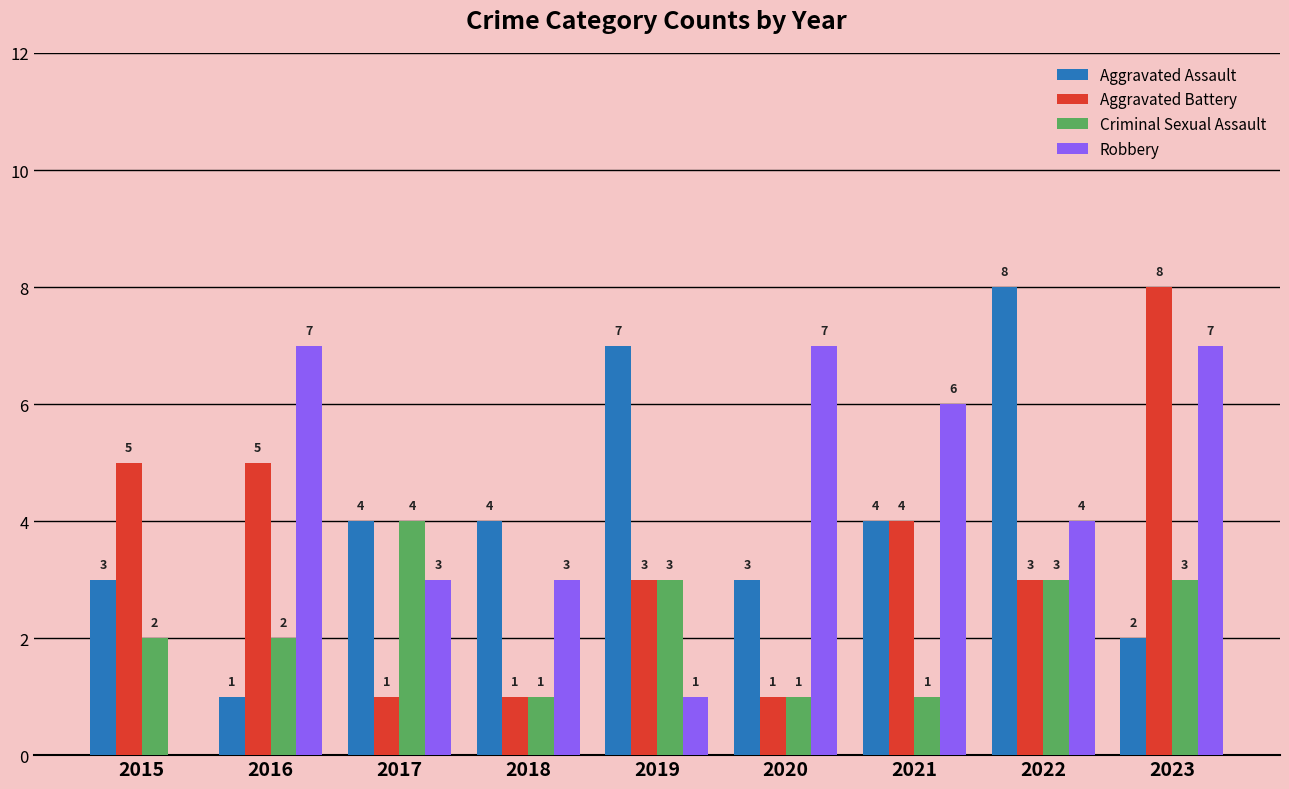

True or false: Criminal Sexual Assault has a value of 2 at 2020.

False